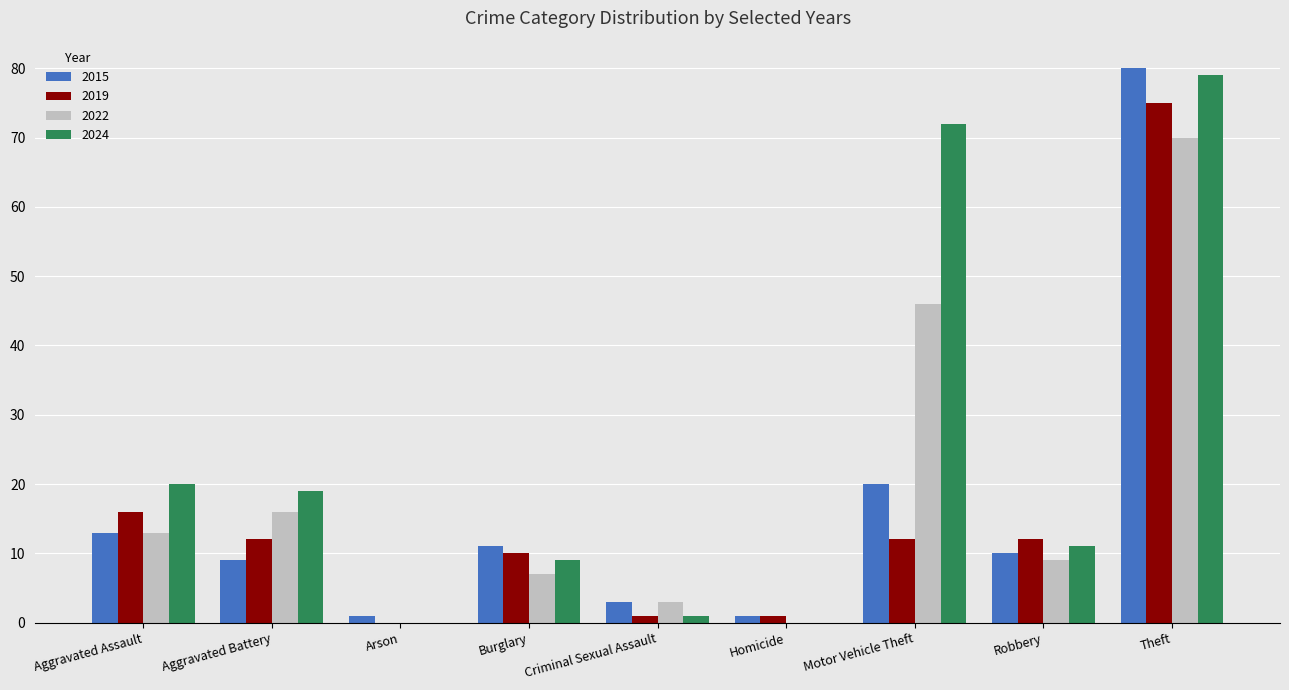

What is the average value of the 2019 series?

15